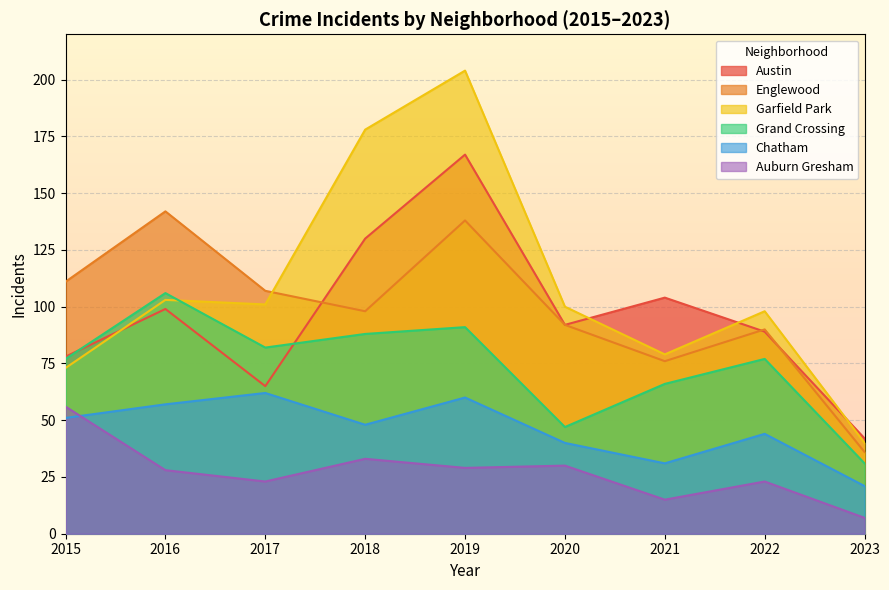

How many data points in Auburn Gresham are above 28?

4